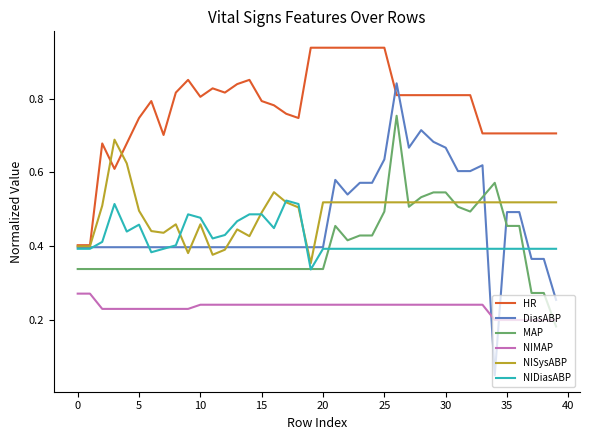

How many NIMAP values are between 0 and 1?

40